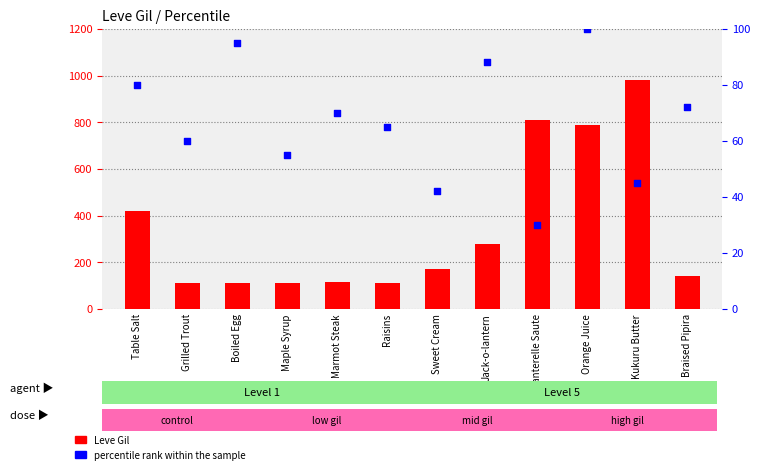

What is the total value across all series at Boiled Egg?

207